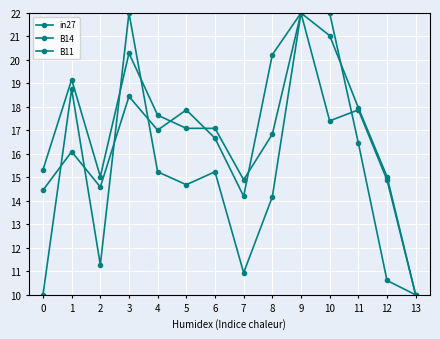

What is the spread (max minus min) of values at 10?

4.6